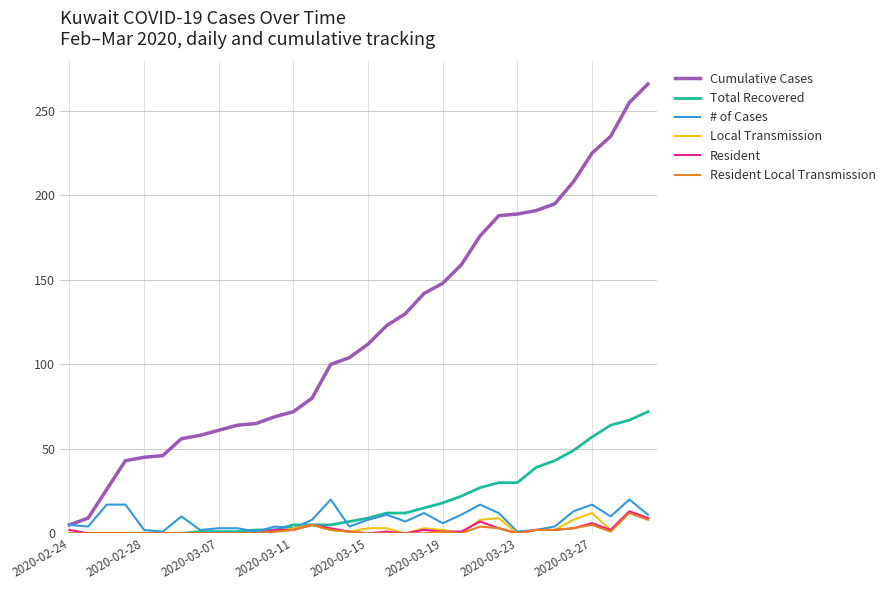

Which series has the widest spread of values?

Cumulative Cases